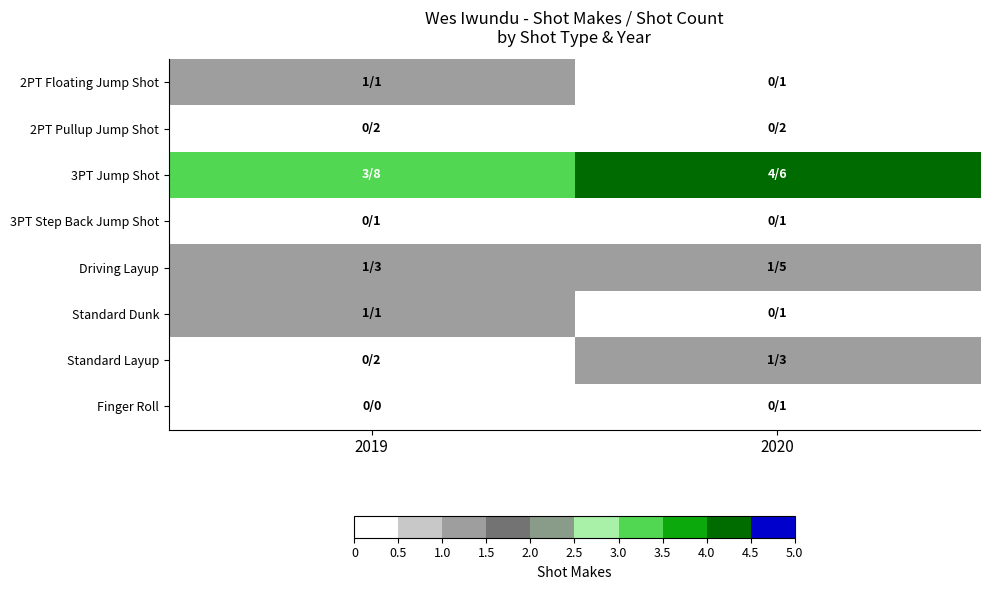

Reading left to right, what are all the values shown in this chart?

2PT Floating Jump Shot: 2019=1	2020=0
2PT Pullup Jump Shot: 2019=0	2020=0
3PT Jump Shot: 2019=3	2020=4
3PT Step Back Jump Shot: 2019=0	2020=0
Driving Layup: 2019=1	2020=1
Standard Dunk: 2019=1	2020=0
Standard Layup: 2019=0	2020=1
Finger Roll: 2019=0	2020=0